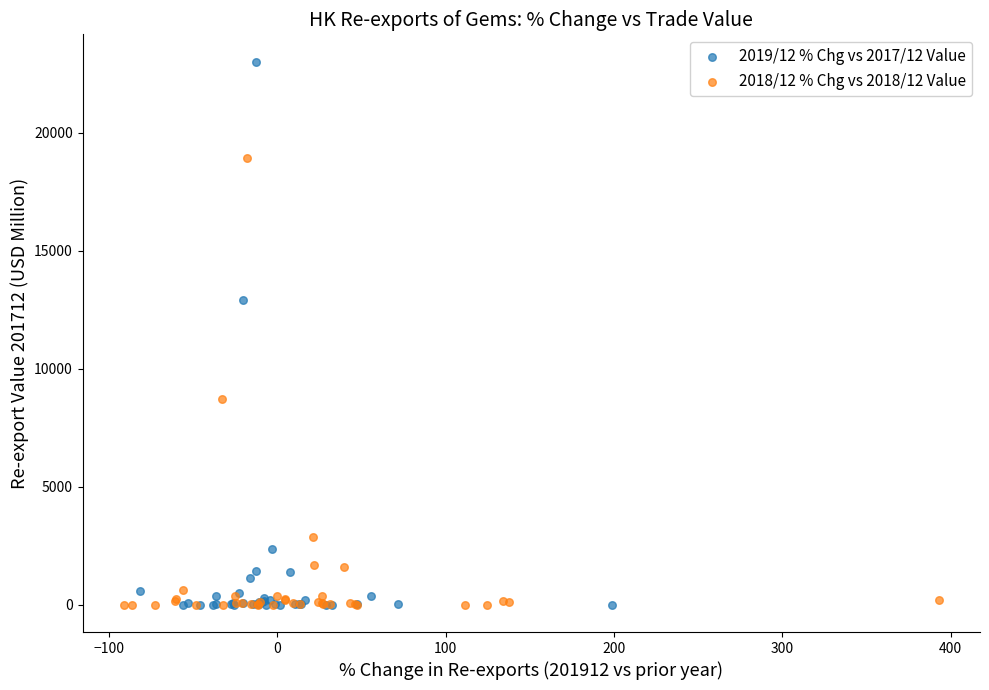

Which series reaches the maximum Y coordinate?

2019/12 % Chg vs 2017/12 Value